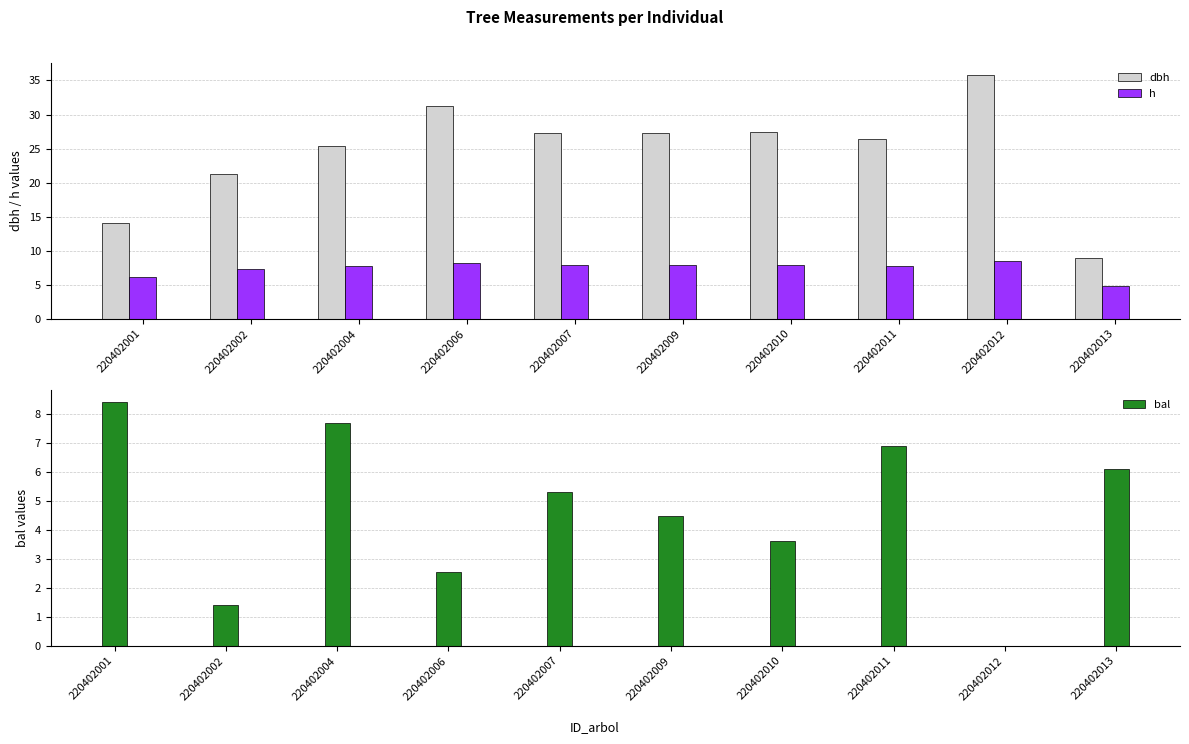

How many bars are there in total?

30